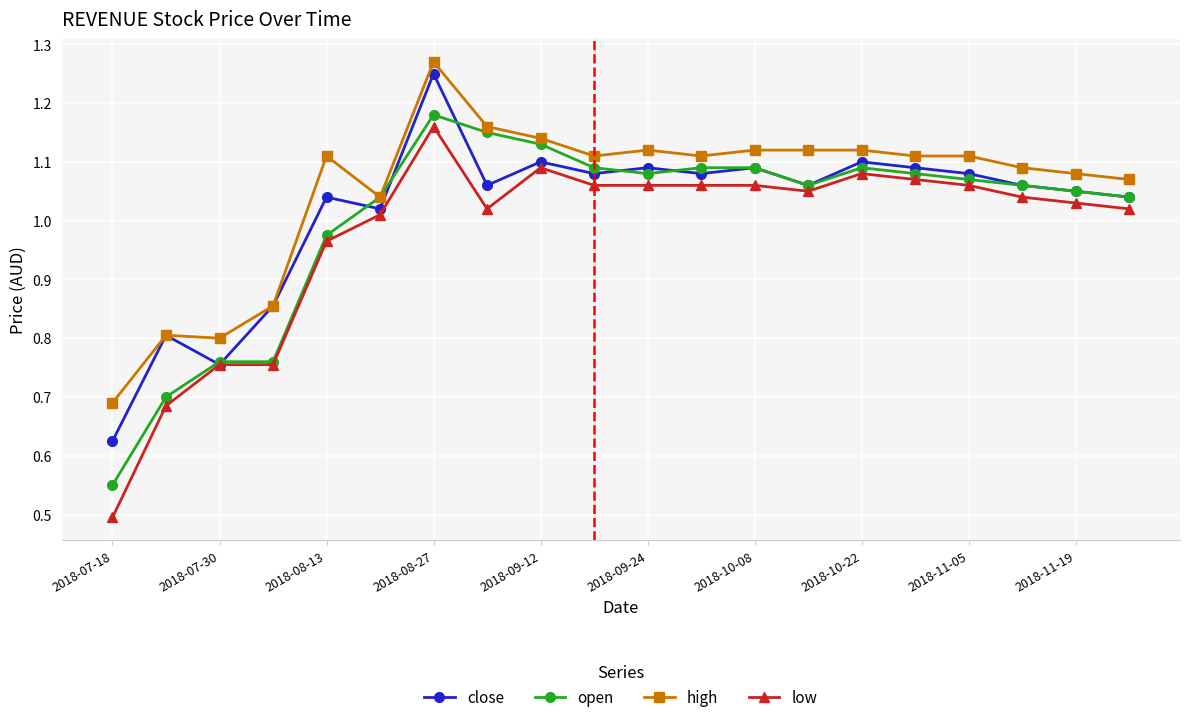

Does the chart display data point markers on the line(s)?

Yes